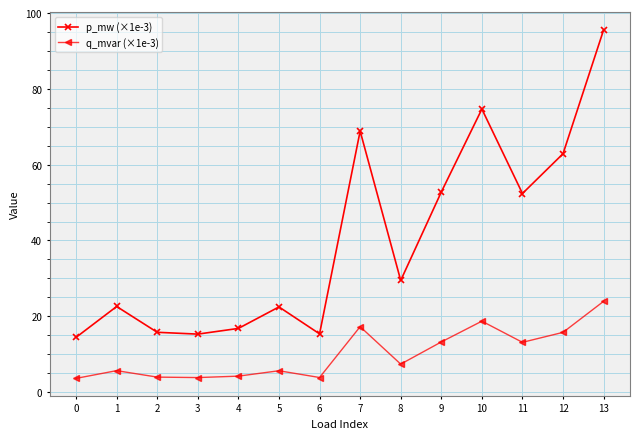

Is the value of p_mw (×1e-3) at 0 greater than the value of q_mvar (×1e-3) at 11?

Yes